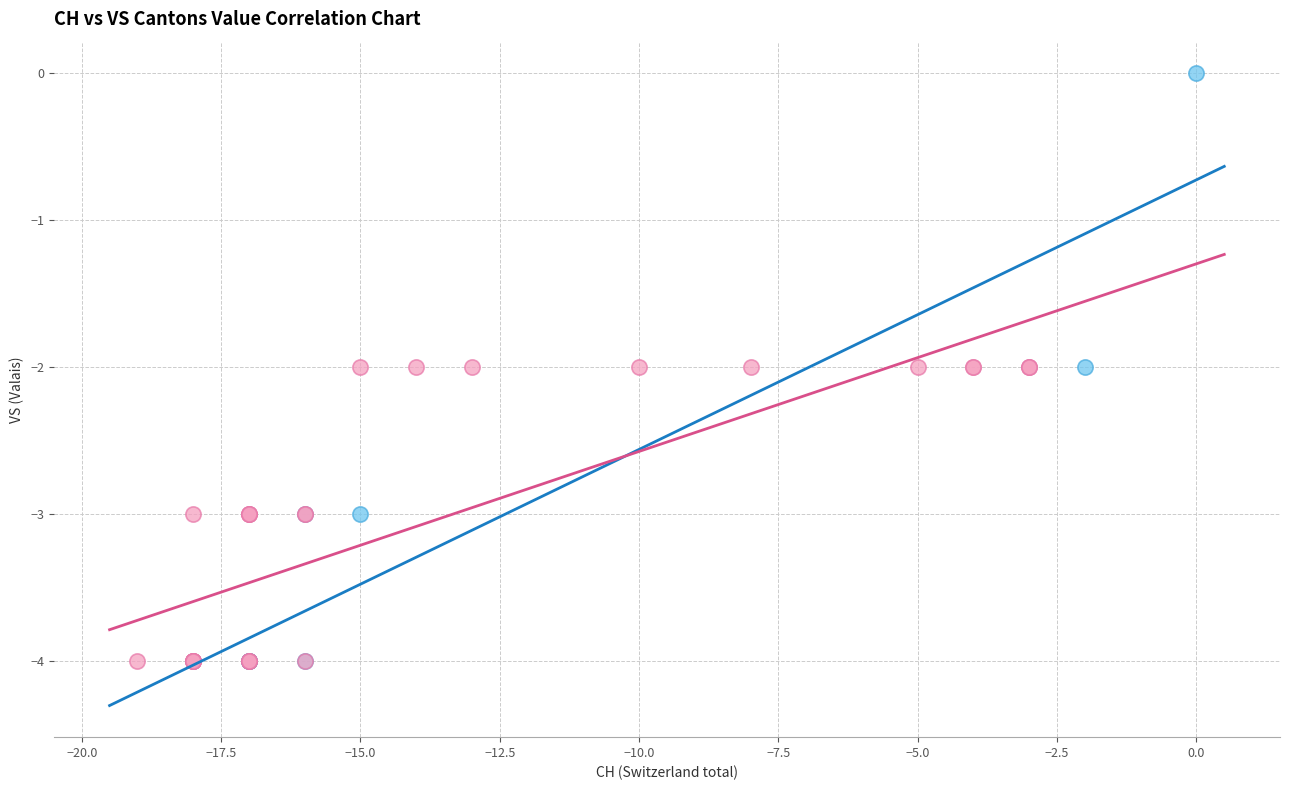

Which series has the largest Y range (max minus min)?

BE = 0